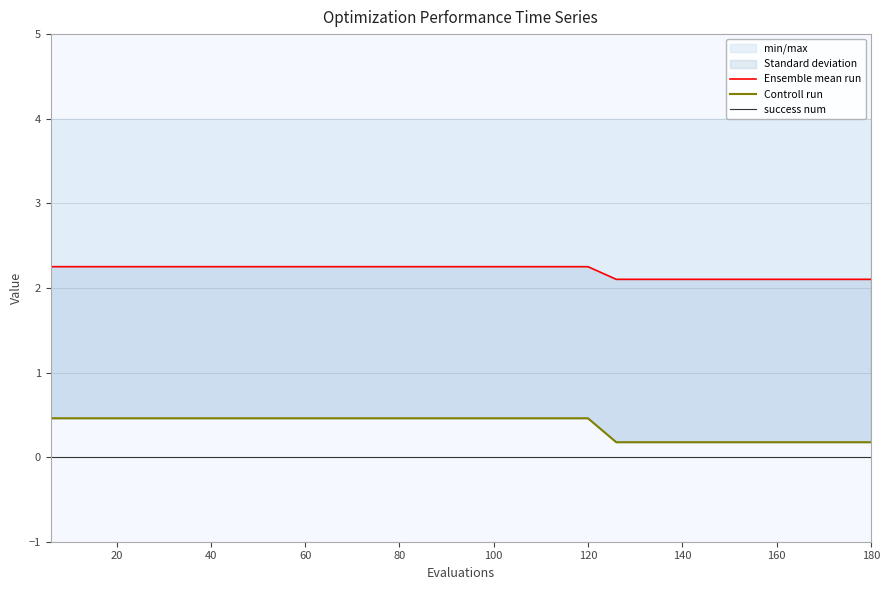

At how many categories does at least one series exceed 1?

30